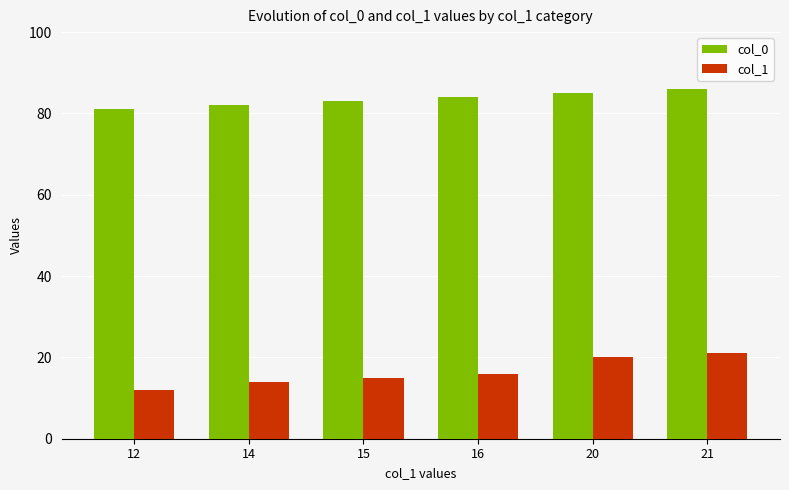

Reading left to right, extract all data points from this chart.

col_0: 81	82	83	84	85	86
col_1: 12	14	15	16	20	21